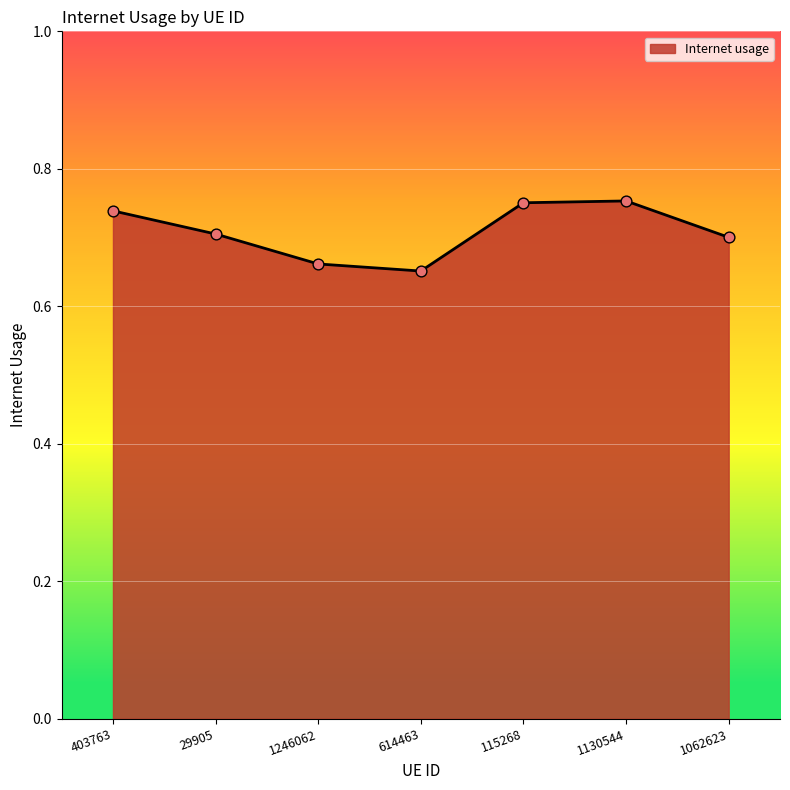

Which has a higher value, 1062623 or 1246062?

1062623